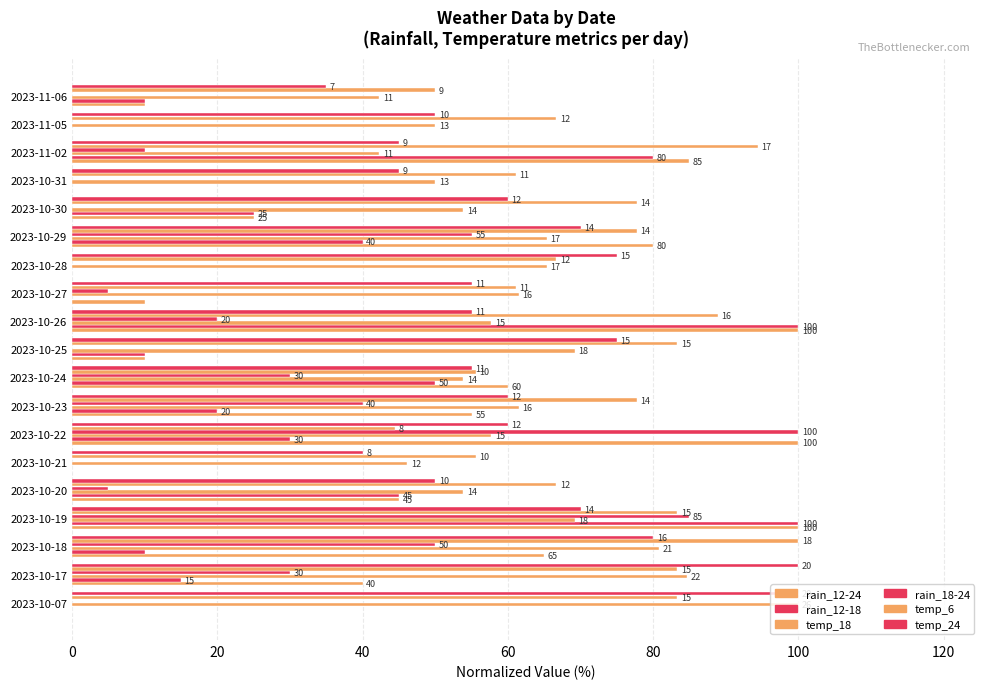

How many series are shown in this chart?

6